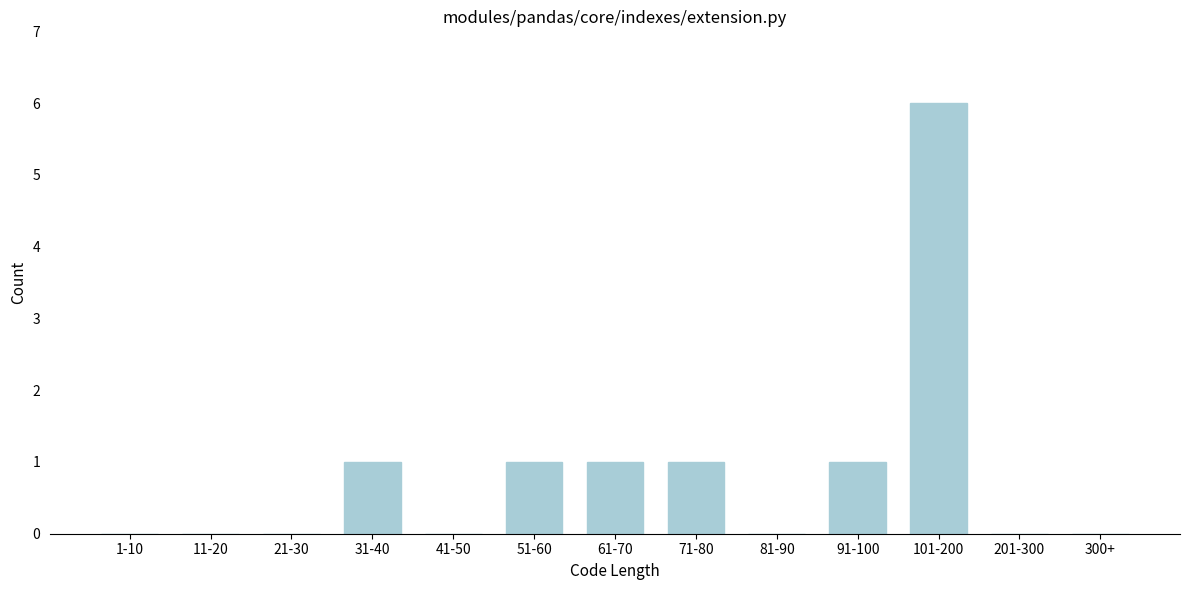

Reading left to right, extract all data points from this chart.

1-10=0	11-20=0	21-30=0	31-40=1	41-50=0	51-60=1	61-70=1	71-80=1	81-90=0	91-100=1	101-200=6	201-300=0	300+=0